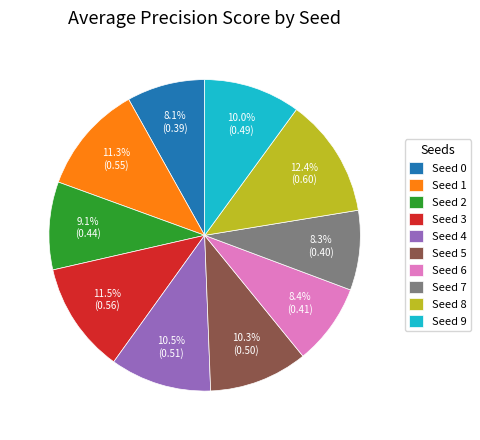

Is there any slice that represents more than half of the pie?

No